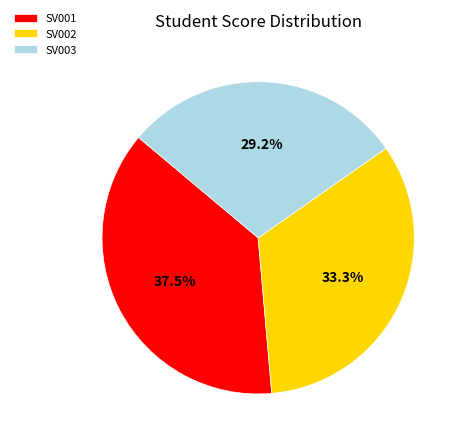

Does SV001 account for over 50% of the chart?

No